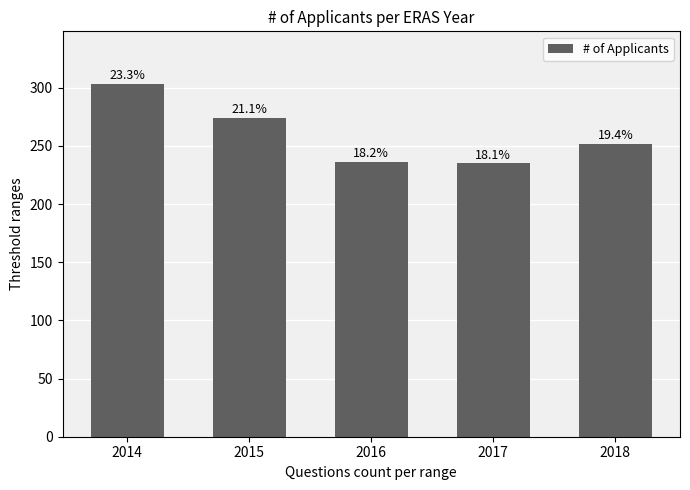

What is the smallest value displayed?

235